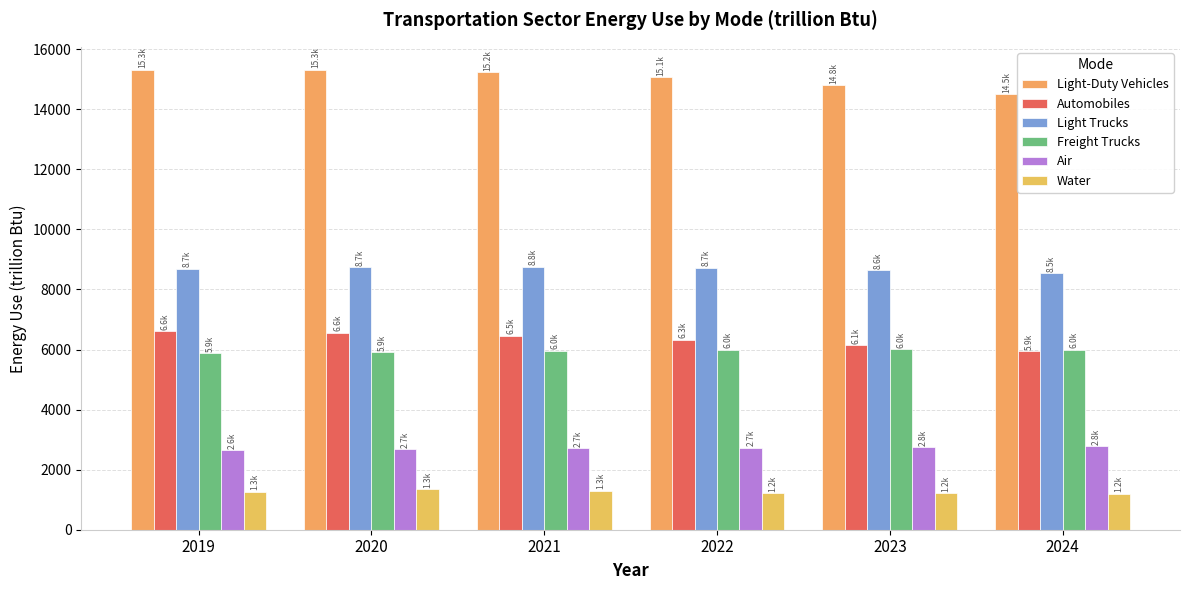

The value of Freight Trucks at 2024 is 5996.0. True or false?

True